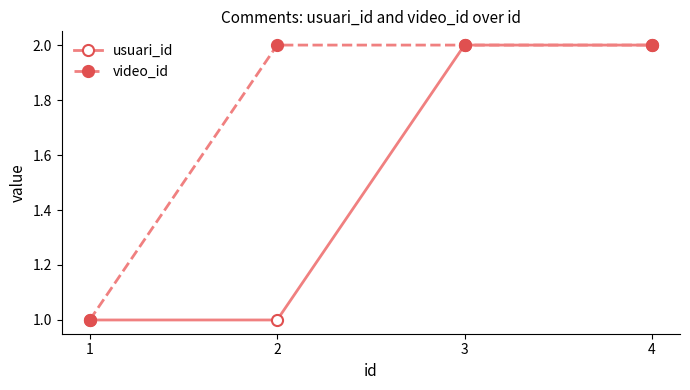

What is the minimum value shown in the chart?

1